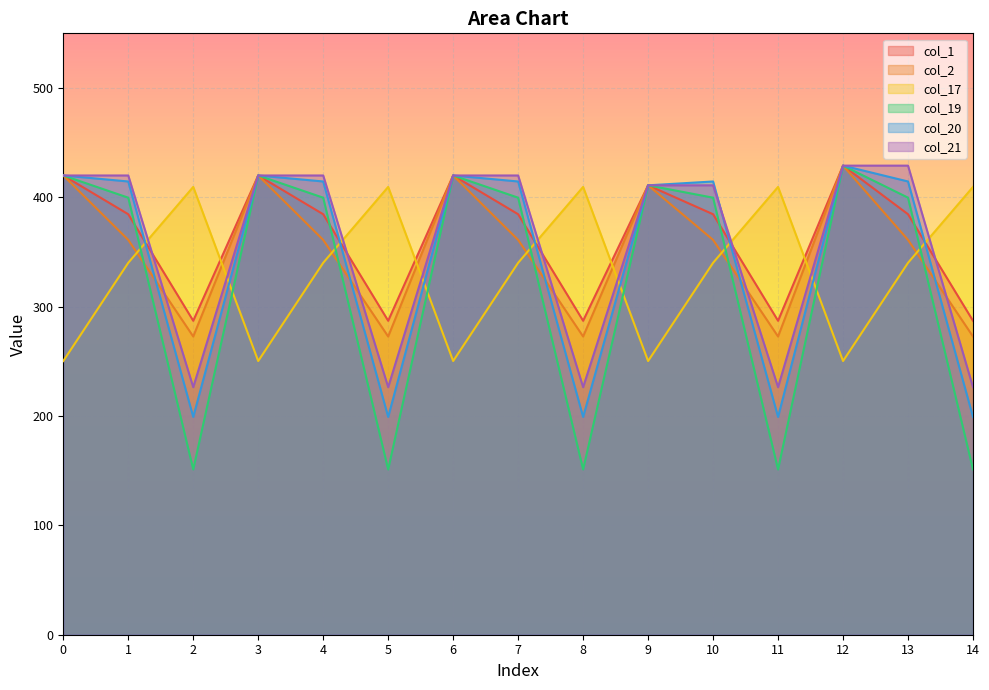

At which label is col_21 closest to 327?

9